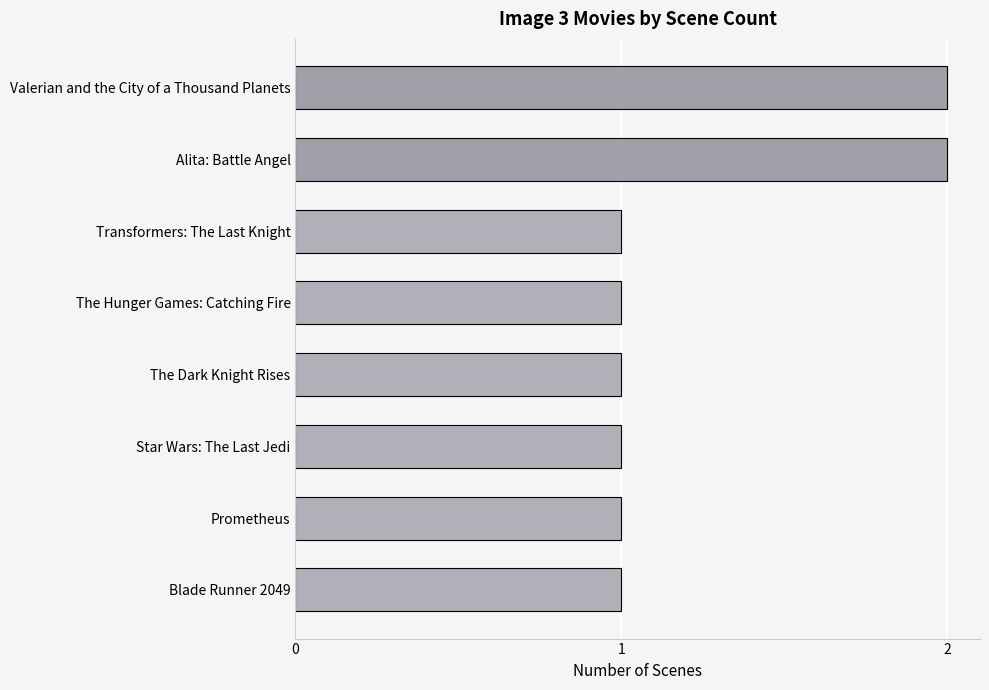

How many distinct data groups are displayed?

1